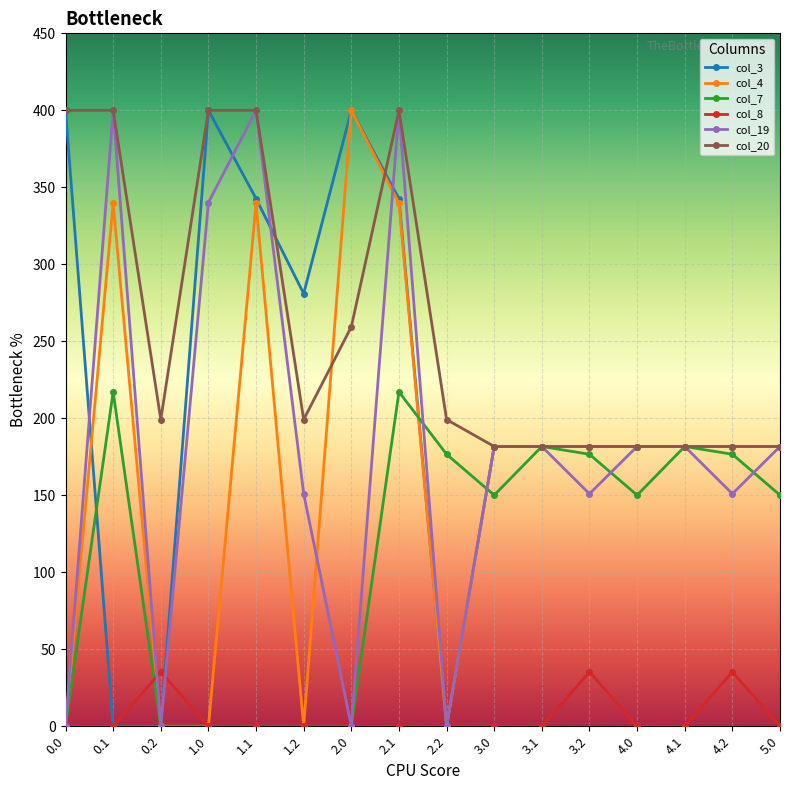

What is the difference between the maximum and minimum values in the col_19 series?

400.0